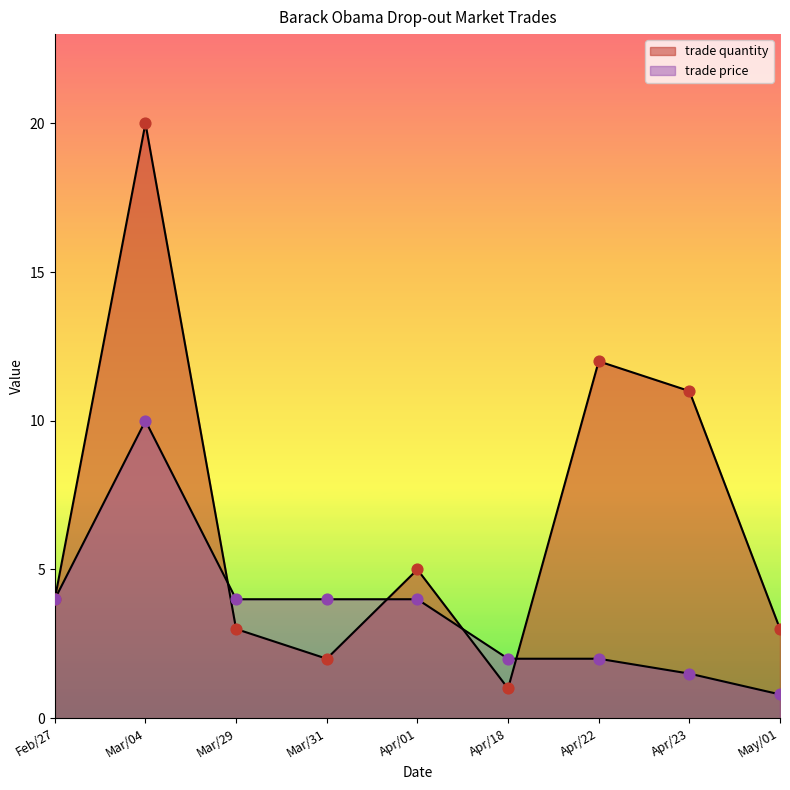

Which series contains the lowest Y value?

trade price